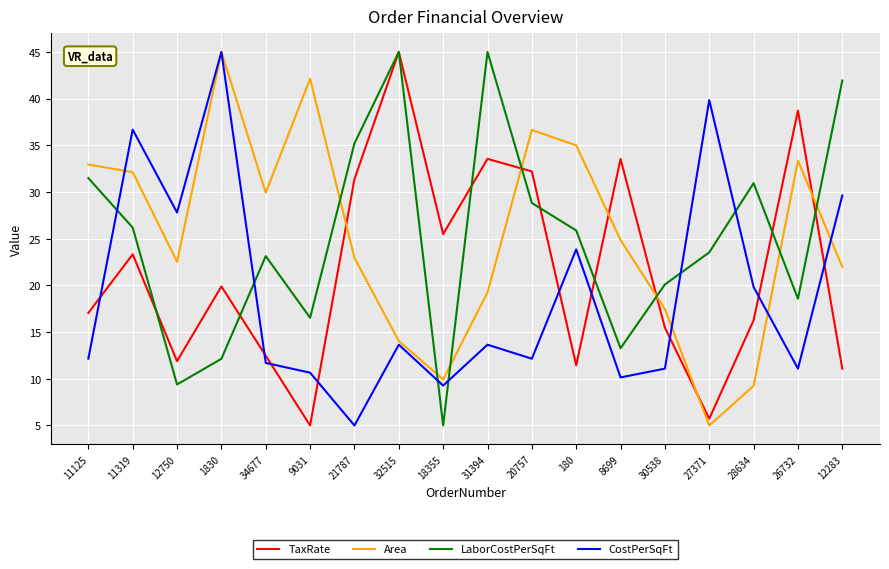

What is the difference between the maximum and minimum values in the CostPerSqFt series?

40.0